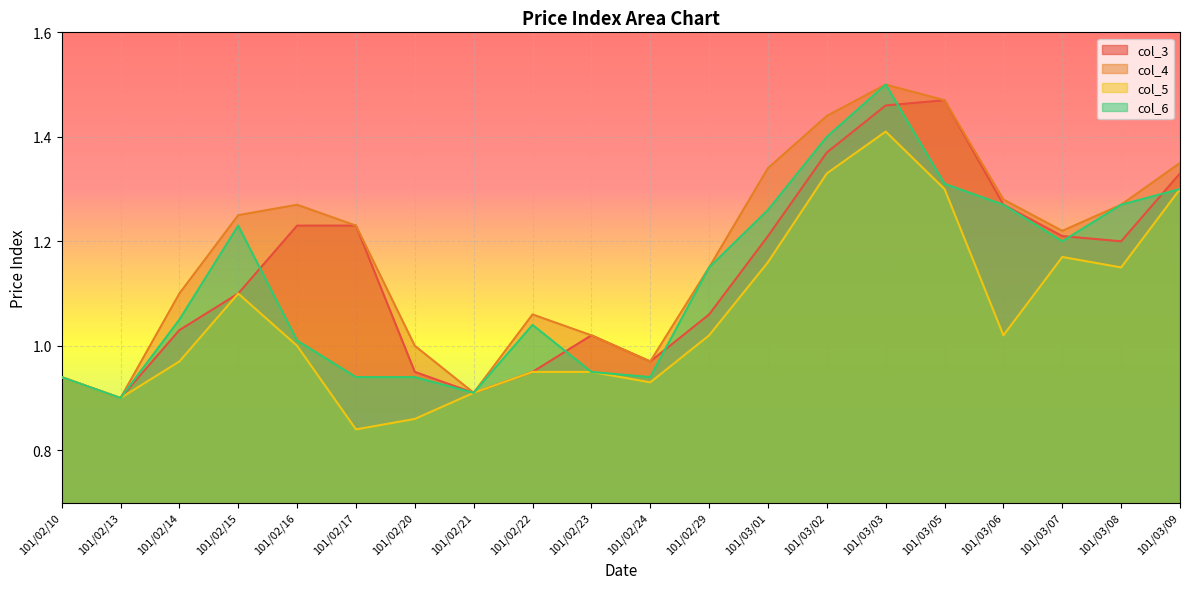

Reading left to right, list all the values displayed in this chart.

col_3: 0.9	0.9	1.0	1.1	1.2	1.2	0.9	0.9	0.9	1.0	1.0	1.1	1.2	1.4	1.5	1.5	1.3	1.2	1.2	1.3
col_4: 0.9	0.9	1.1	1.2	1.3	1.2	1.0	0.9	1.1	1.0	1.0	1.1	1.3	1.4	1.5	1.5	1.3	1.2	1.3	1.4
col_5: 0.9	0.9	1.0	1.1	1.0	0.8	0.9	0.9	0.9	0.9	0.9	1.0	1.2	1.3	1.4	1.3	1.0	1.2	1.1	1.3
col_6: 0.9	0.9	1.1	1.2	1.0	0.9	0.9	0.9	1.0	0.9	0.9	1.1	1.3	1.4	1.5	1.3	1.3	1.2	1.3	1.3